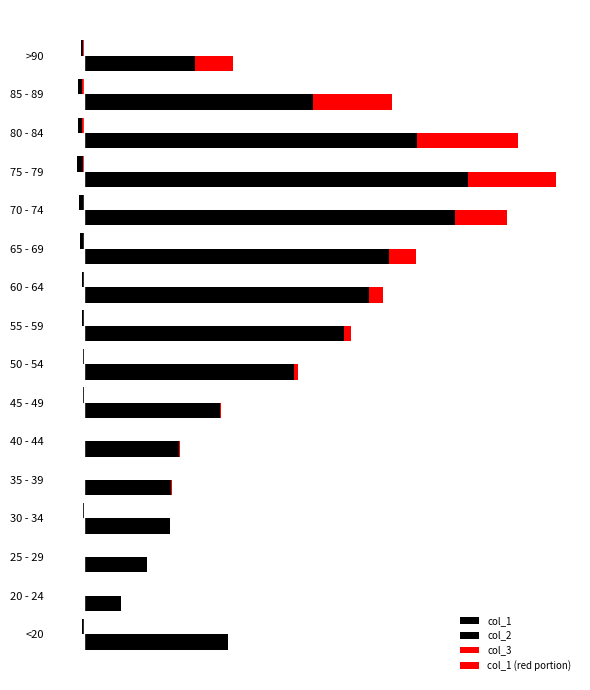

Between 20 - 24 and 25 - 29, which series saw the biggest shift?

col_2